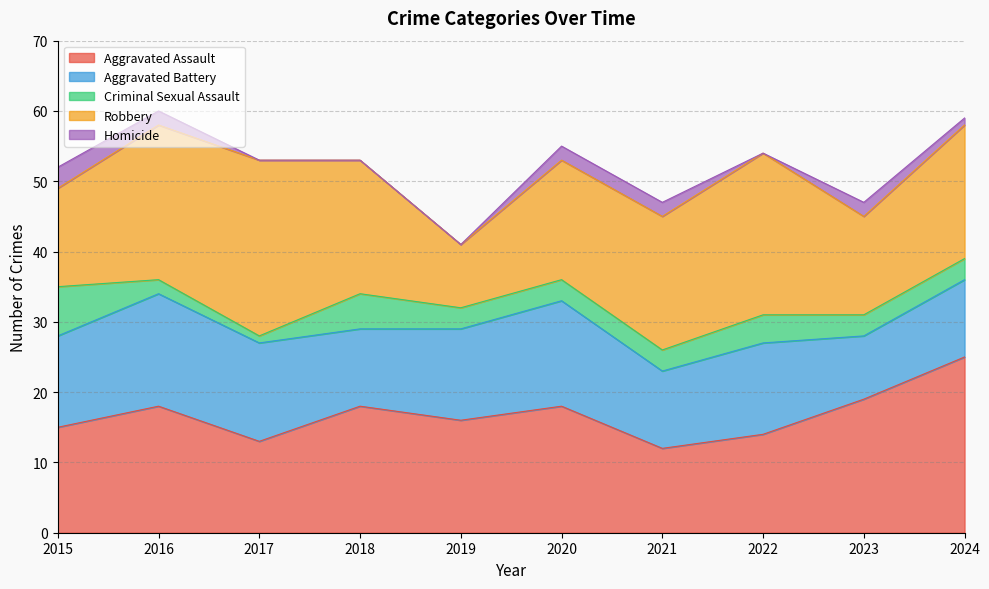

How many lines are shown in the chart?

5